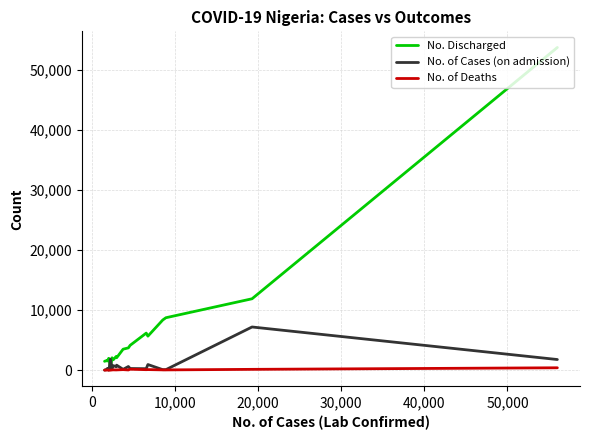

True or false: No. of Cases (on admission) has more than 0 interior local peaks.

True